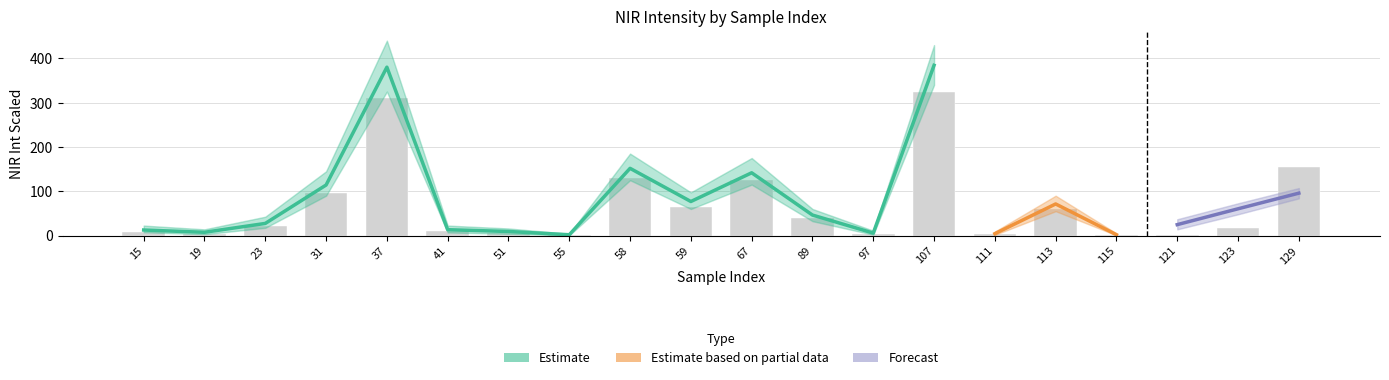

True or false: the data shows 2.0 at 121.

True